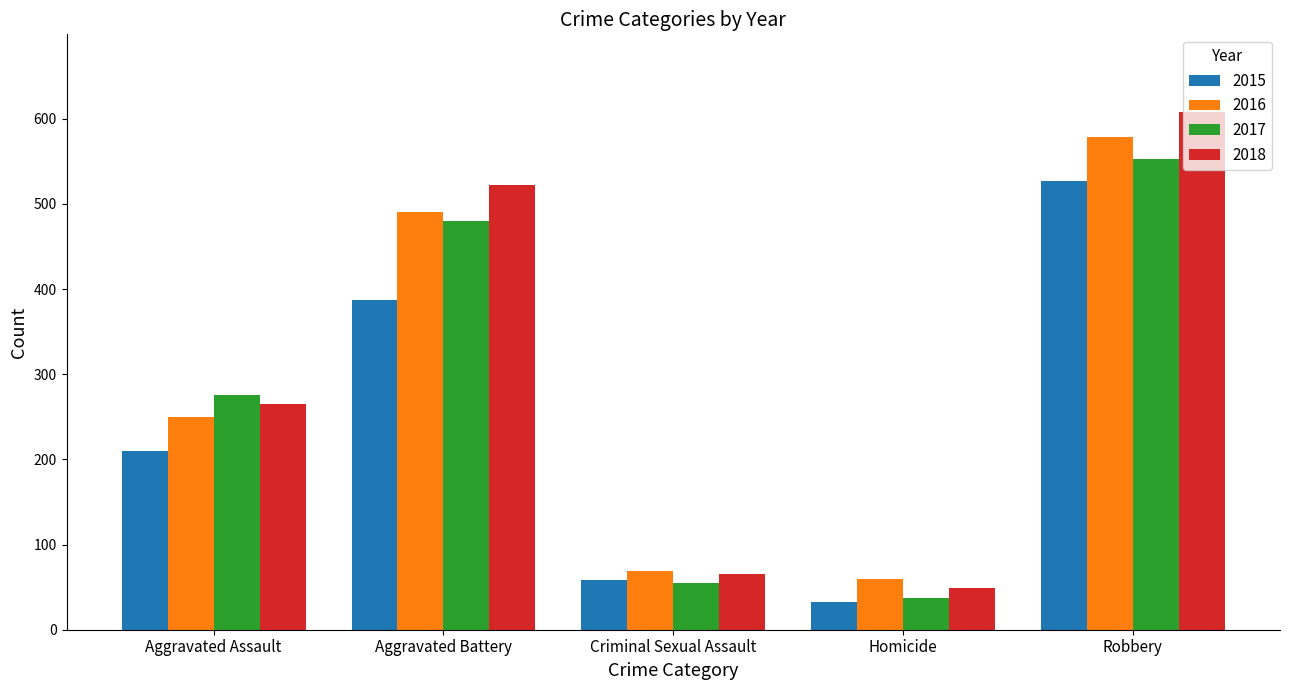

What is the difference between the maximum and minimum values in the 2017 series?

516